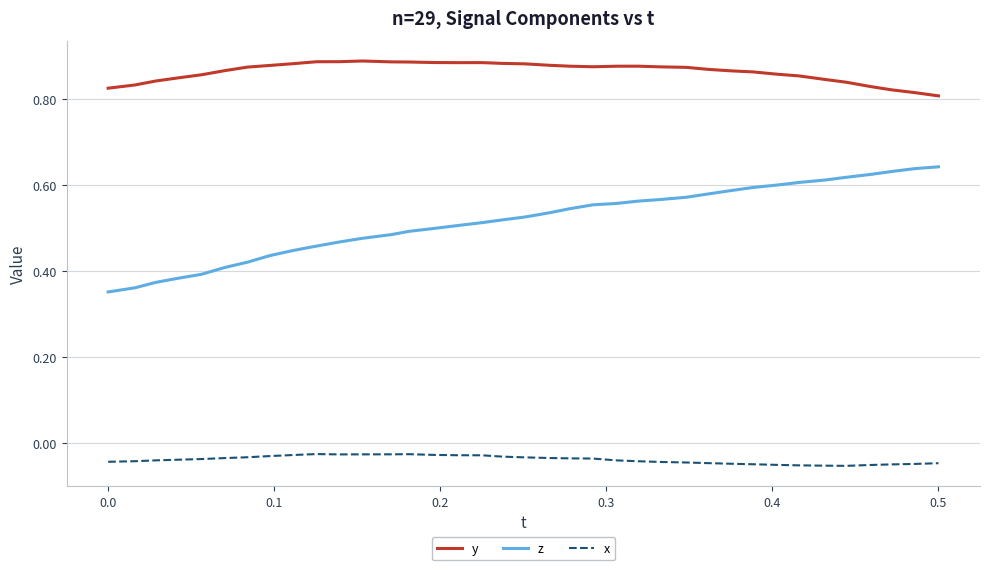

Which series has the widest spread of values?

z